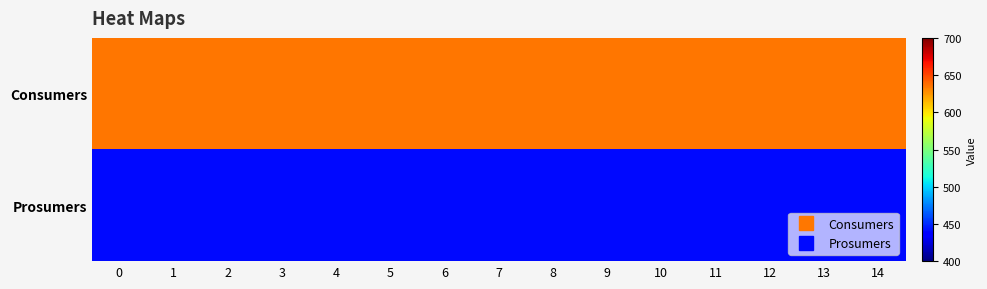

Reading left to right, list all the values displayed in this chart.

row_0: 635	635	635	635	635	635	635	635	635	635	635	635	635	635	635
row_1: 440	440	440	440	440	440	440	440	440	440	440	440	440	440	440